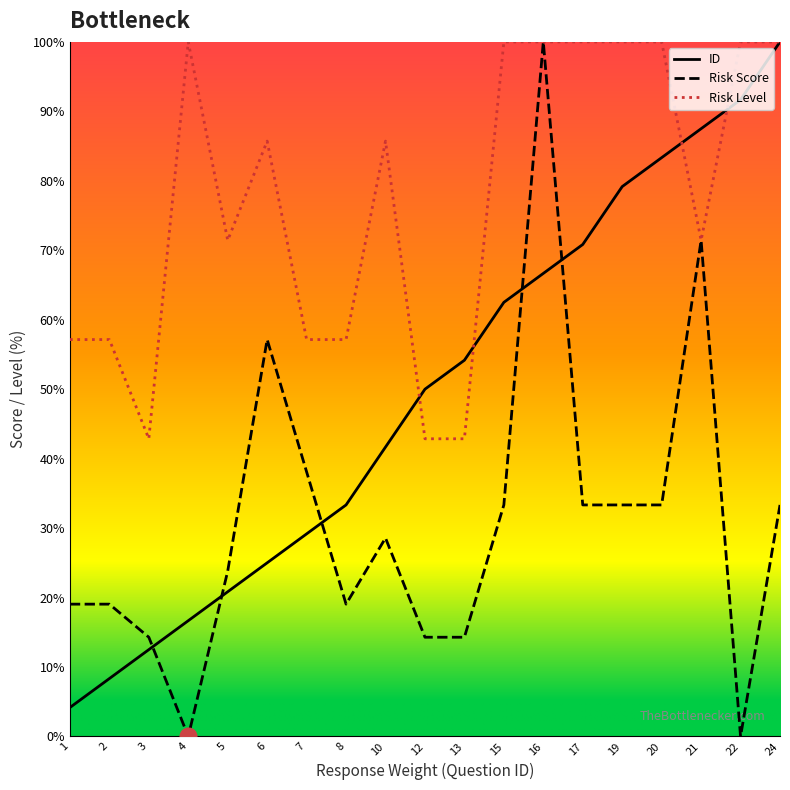

What is the sum of the Risk Level values at 7 and 3?

100.0